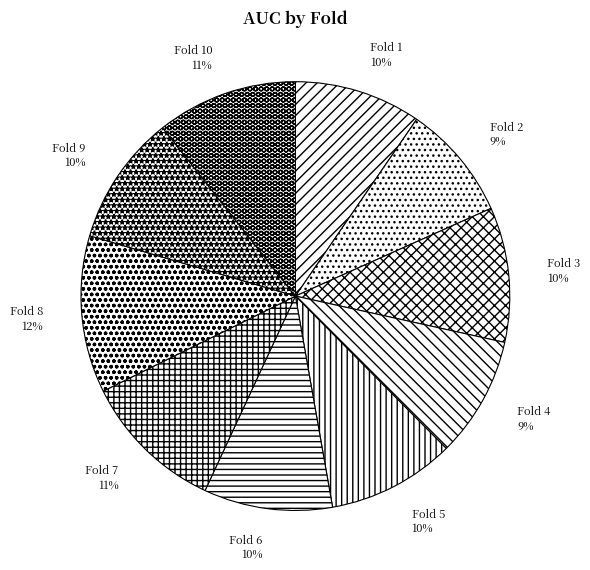

Combined, do Fold 1 and Fold 2 account for over 50%?

No